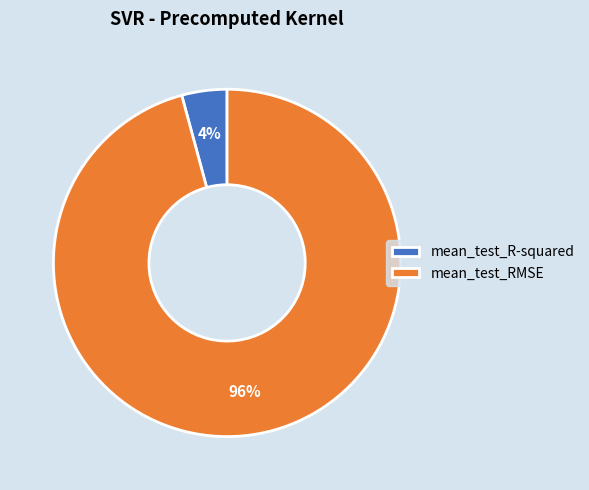

Which slice is the smallest?

mean_test_R-squared